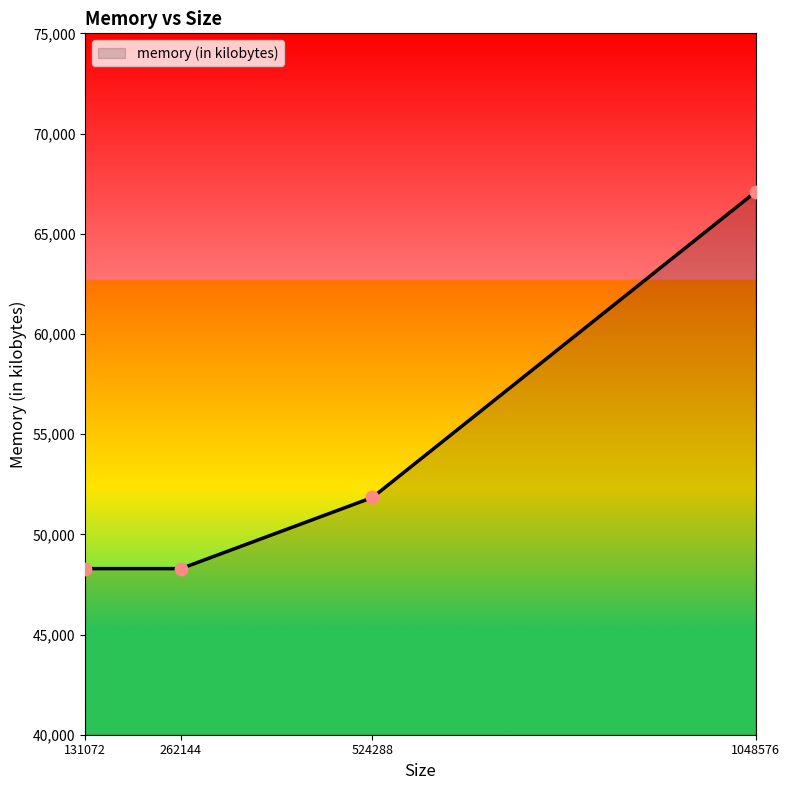

What is the change in value from 262144 to 1048576?

+18796